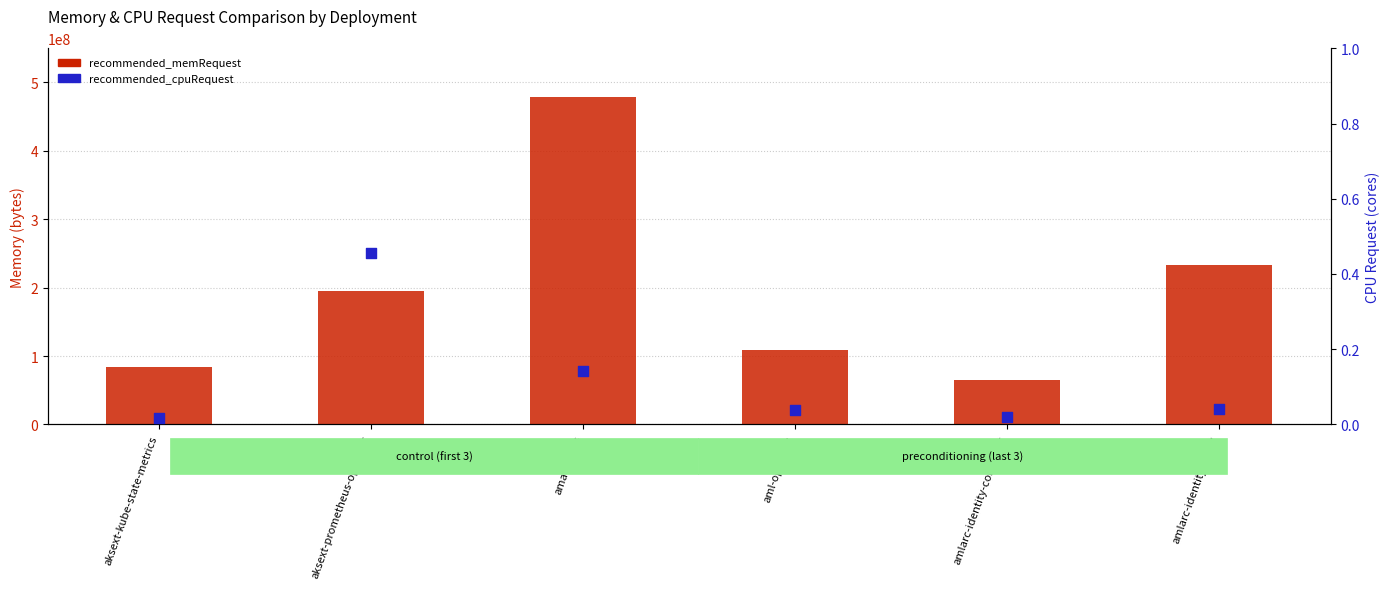

What are all the series names shown in the legend?

recommended_memRequest, recommended_cpuRequest